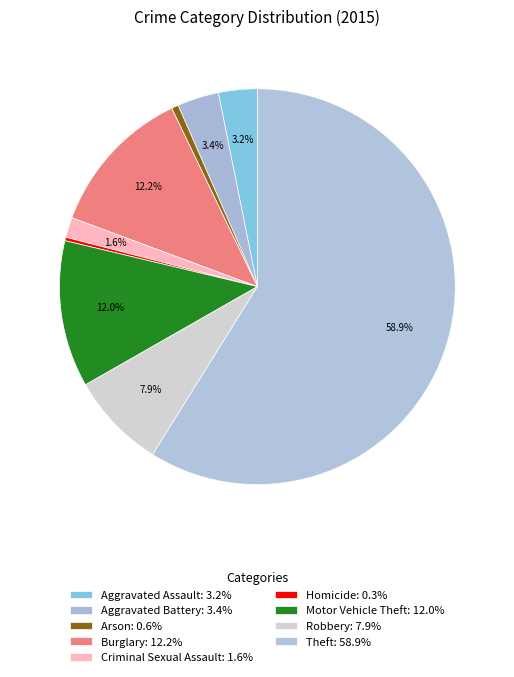

The Criminal Sexual Assault slice represents 10% of the pie. True or false?

False